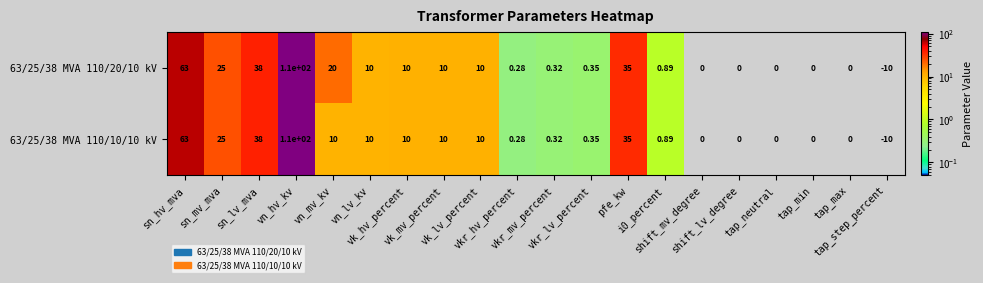

Count the number of data series in this chart.

2